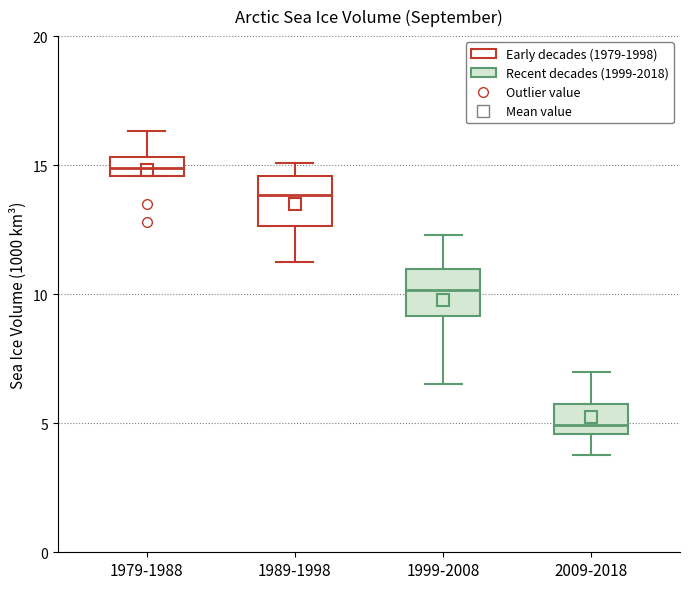

Which box has the highest median line?

1979-1988